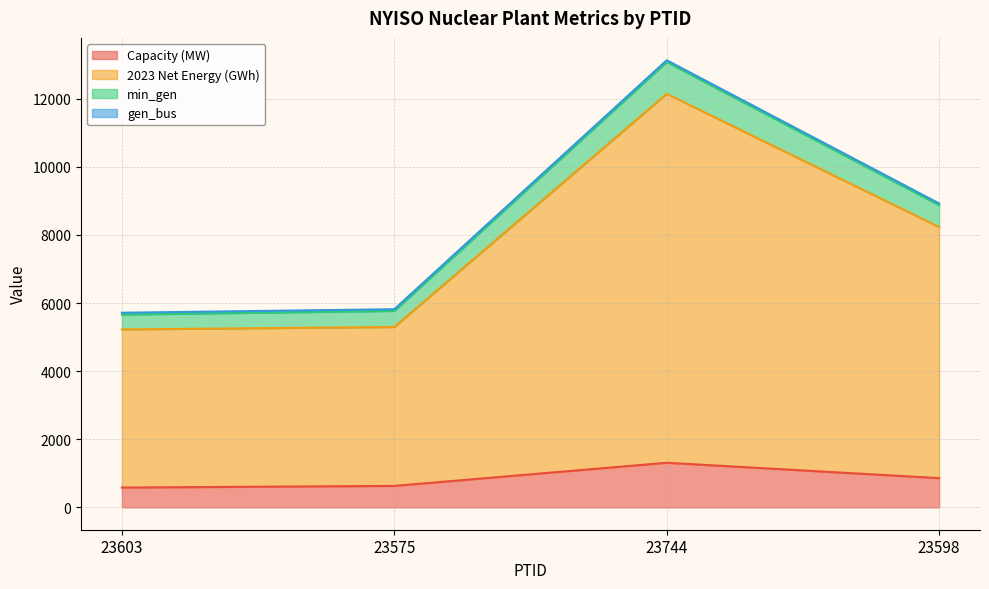

Read the min_gen value at 23598.

8876.2